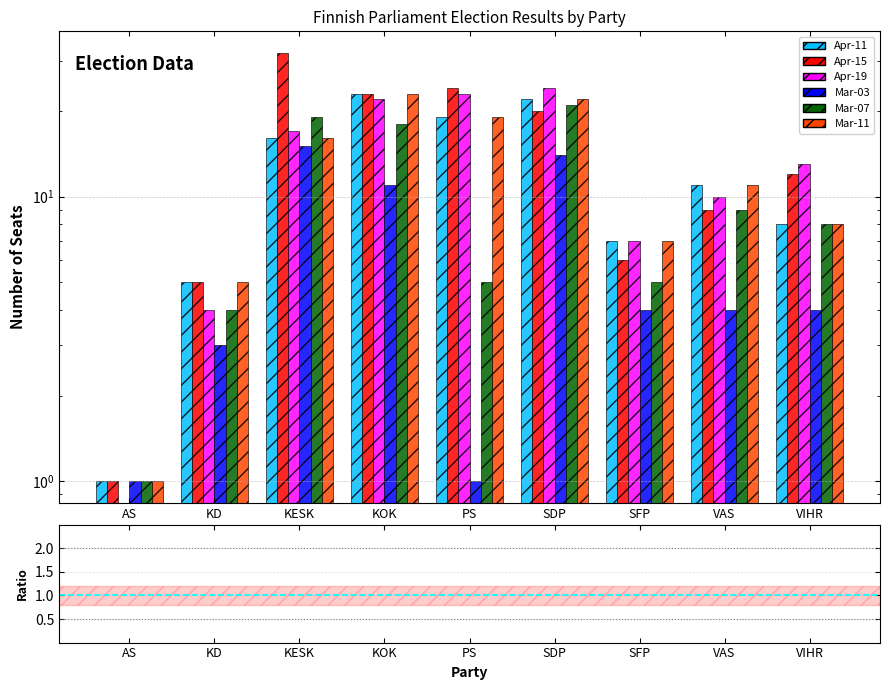

Is it true that Apr-11 equals 1 at AS?

True